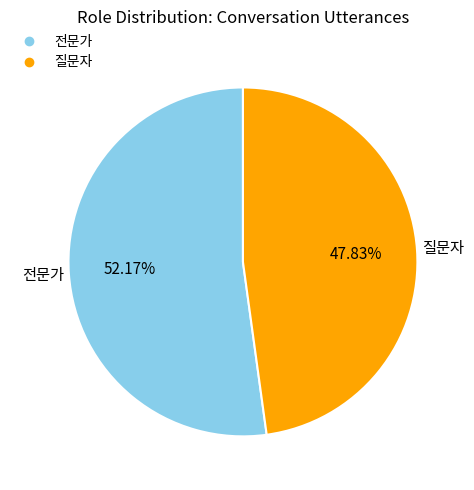

Do 질문자 and 전문가 together represent more than half of the pie?

Yes